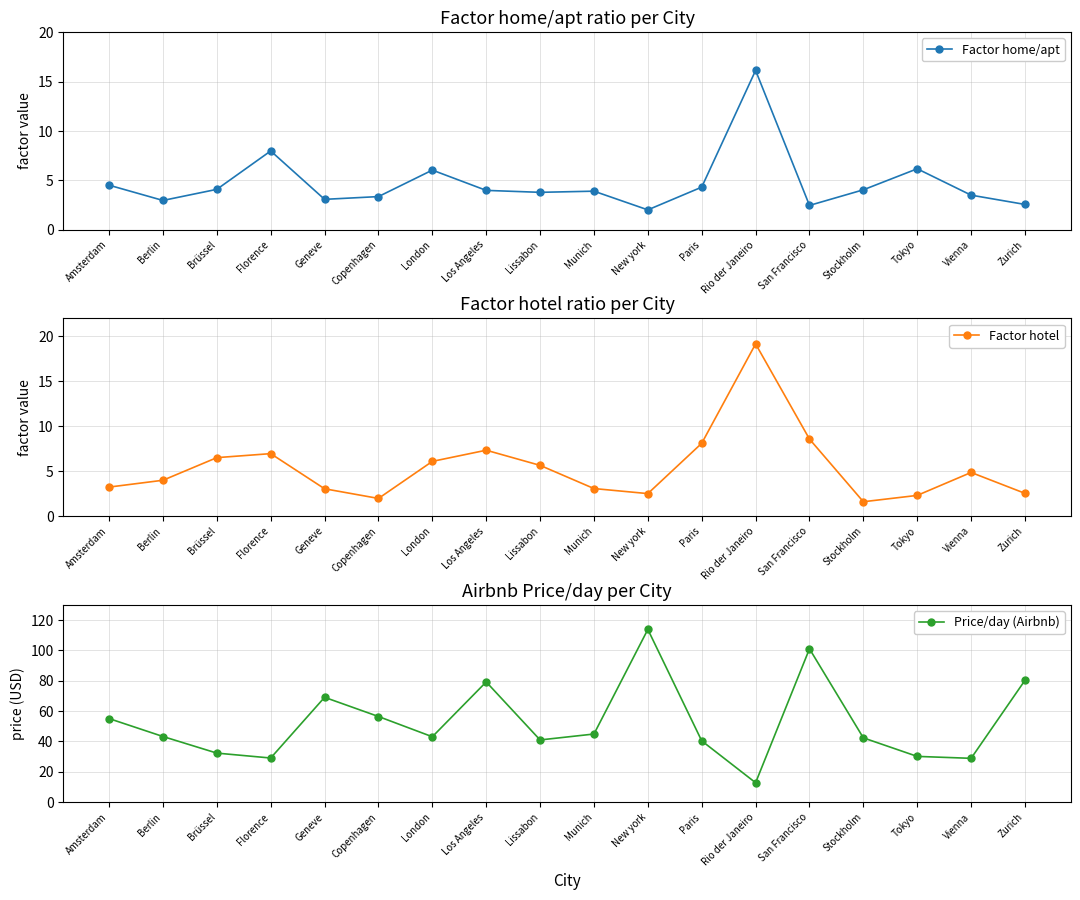

True or false: Factor home/apt has more than 1 points higher than both neighbors.

True